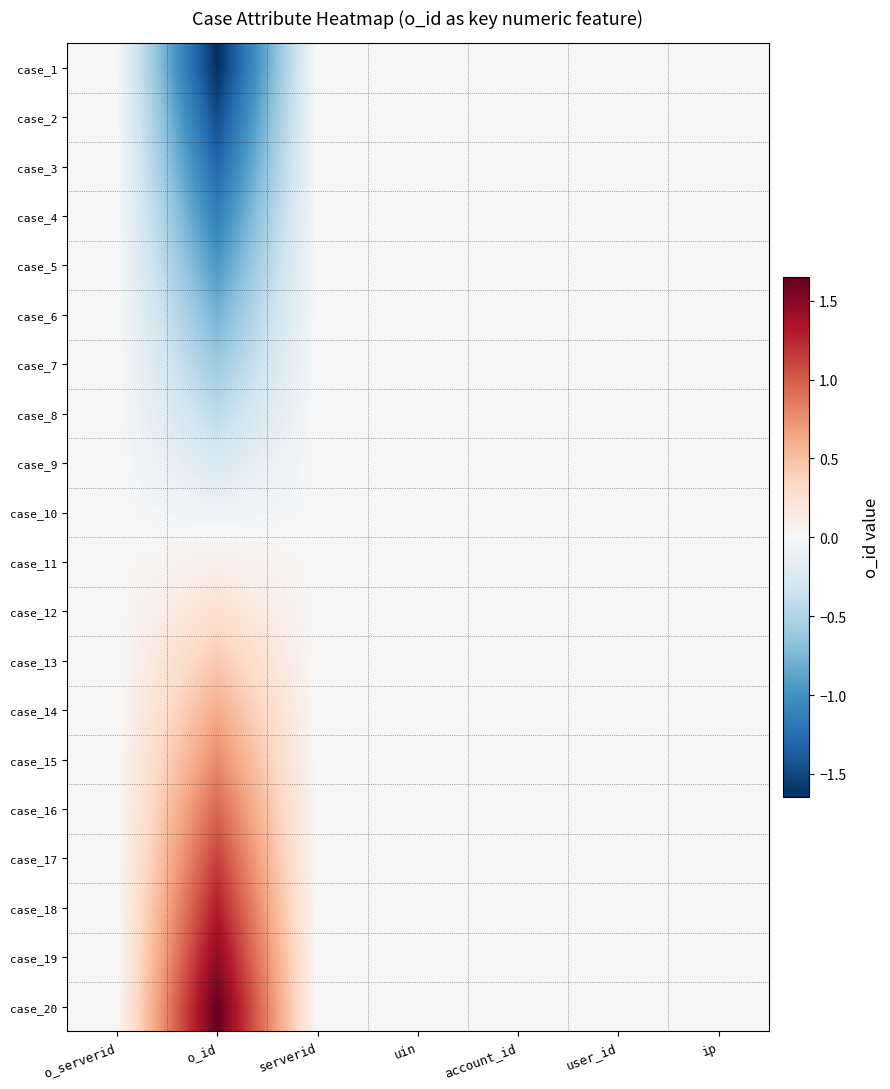

Reading left to right, extract all data points from this chart.

case_1: o_serverid=0.0	o_id=-1.6	serverid=0.0	uin=0.0	account_id=0.0	user_id=0.0	ip=0.0
case_2: o_serverid=0.0	o_id=-1.5	serverid=0.0	uin=0.0	account_id=0.0	user_id=0.0	ip=0.0
case_3: o_serverid=0.0	o_id=-1.3	serverid=0.0	uin=0.0	account_id=0.0	user_id=0.0	ip=0.0
case_4: o_serverid=0.0	o_id=-1.1	serverid=0.0	uin=0.0	account_id=0.0	user_id=0.0	ip=0.0
case_5: o_serverid=0.0	o_id=-1.0	serverid=0.0	uin=0.0	account_id=0.0	user_id=0.0	ip=0.0
case_6: o_serverid=0.0	o_id=-0.8	serverid=0.0	uin=0.0	account_id=0.0	user_id=0.0	ip=0.0
case_7: o_serverid=0.0	o_id=-0.6	serverid=0.0	uin=0.0	account_id=0.0	user_id=0.0	ip=0.0
case_8: o_serverid=0.0	o_id=-0.4	serverid=0.0	uin=0.0	account_id=0.0	user_id=0.0	ip=0.0
case_9: o_serverid=0.0	o_id=-0.3	serverid=0.0	uin=0.0	account_id=0.0	user_id=0.0	ip=0.0
case_10: o_serverid=0.0	o_id=-0.1	serverid=0.0	uin=0.0	account_id=0.0	user_id=0.0	ip=0.0
case_11: o_serverid=0.0	o_id=0.1	serverid=0.0	uin=0.0	account_id=0.0	user_id=0.0	ip=0.0
case_12: o_serverid=0.0	o_id=0.3	serverid=0.0	uin=0.0	account_id=0.0	user_id=0.0	ip=0.0
case_13: o_serverid=0.0	o_id=0.4	serverid=0.0	uin=0.0	account_id=0.0	user_id=0.0	ip=0.0
case_14: o_serverid=0.0	o_id=0.6	serverid=0.0	uin=0.0	account_id=0.0	user_id=0.0	ip=0.0
case_15: o_serverid=0.0	o_id=0.8	serverid=0.0	uin=0.0	account_id=0.0	user_id=0.0	ip=0.0
case_16: o_serverid=0.0	o_id=1.0	serverid=0.0	uin=0.0	account_id=0.0	user_id=0.0	ip=0.0
case_17: o_serverid=0.0	o_id=1.1	serverid=0.0	uin=0.0	account_id=0.0	user_id=0.0	ip=0.0
case_18: o_serverid=0.0	o_id=1.3	serverid=0.0	uin=0.0	account_id=0.0	user_id=0.0	ip=0.0
case_19: o_serverid=0.0	o_id=1.5	serverid=0.0	uin=0.0	account_id=0.0	user_id=0.0	ip=0.0
case_20: o_serverid=0.0	o_id=1.6	serverid=0.0	uin=0.0	account_id=0.0	user_id=0.0	ip=0.0